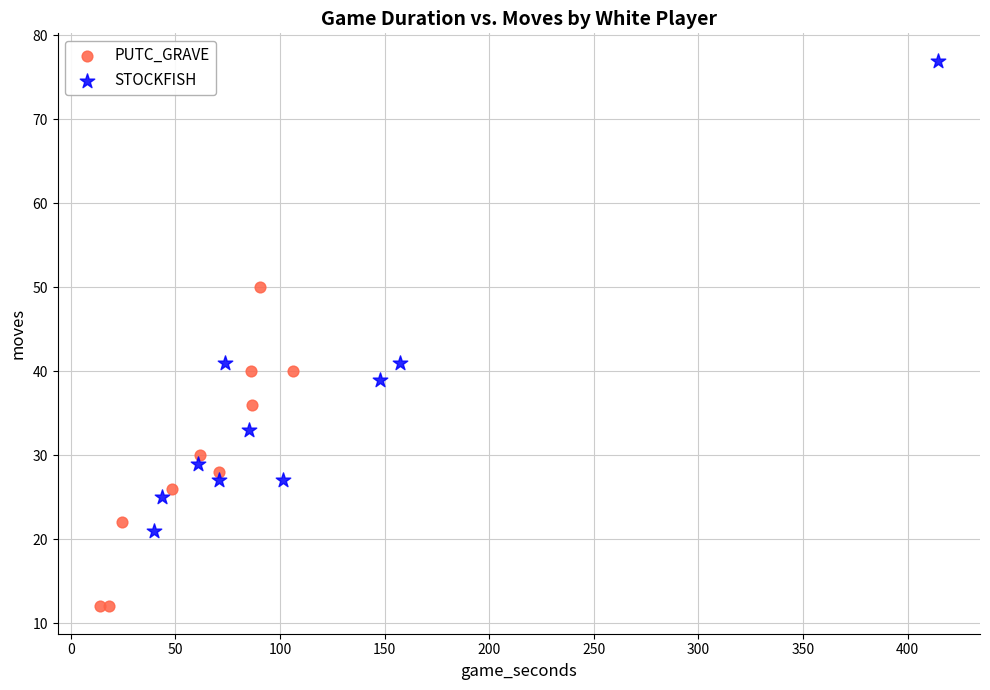

Which series contains the lowest Y value?

PUTC_GRAVE